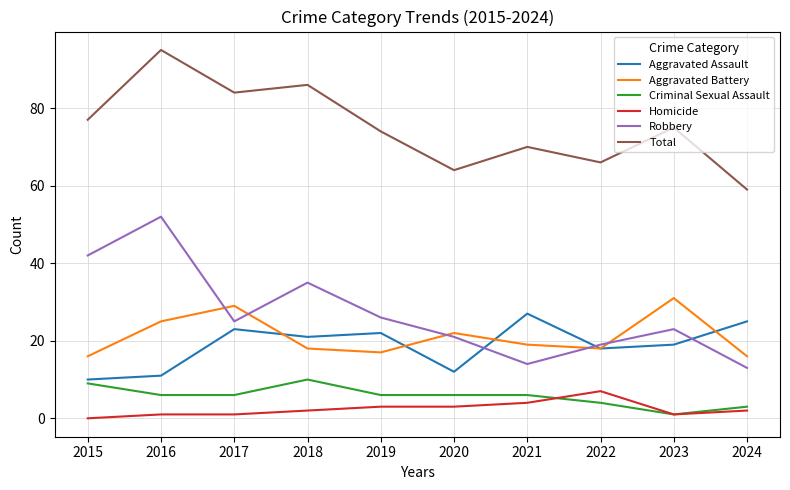

The Criminal Sexual Assault series shows 4 at 2022. True or false?

True